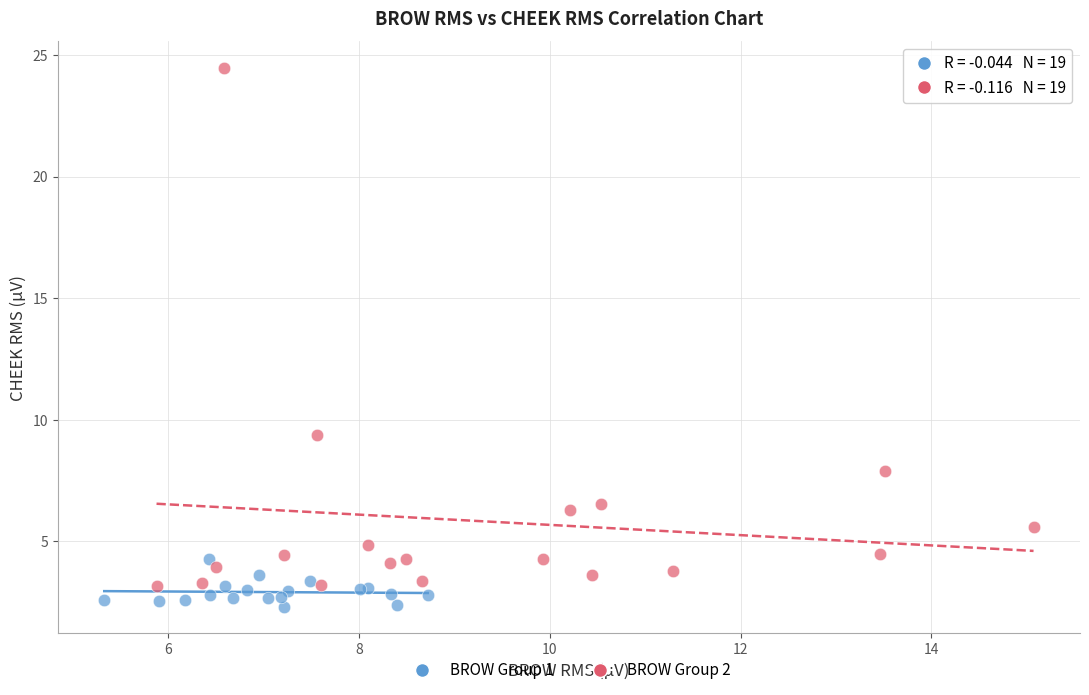

Which series has the widest spread of Y values?

BROW Group 2